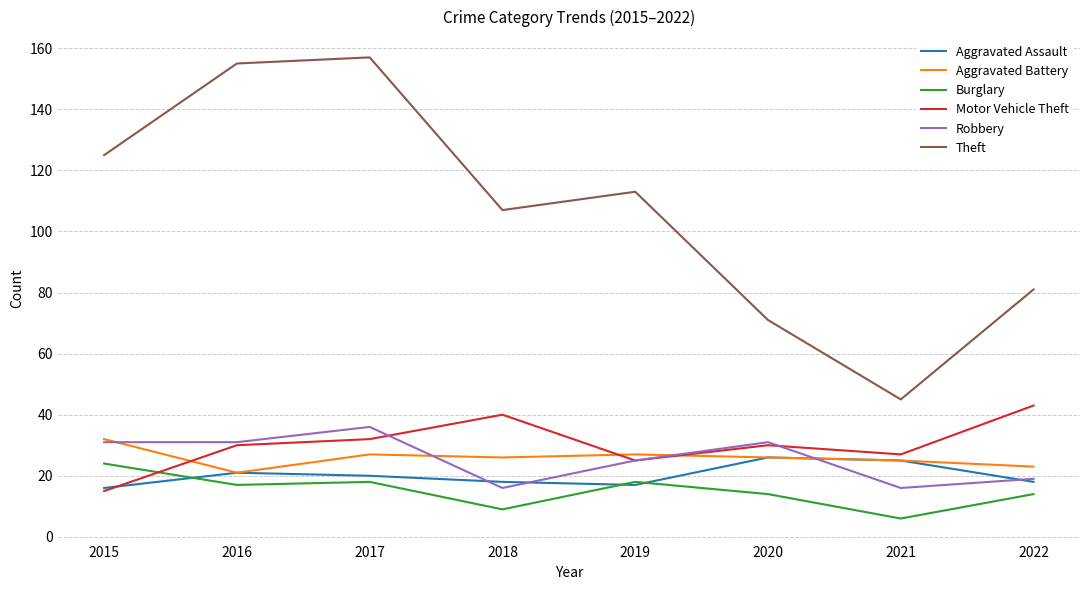

What value does the Motor Vehicle Theft series have at 2017, to the nearest 5?

30